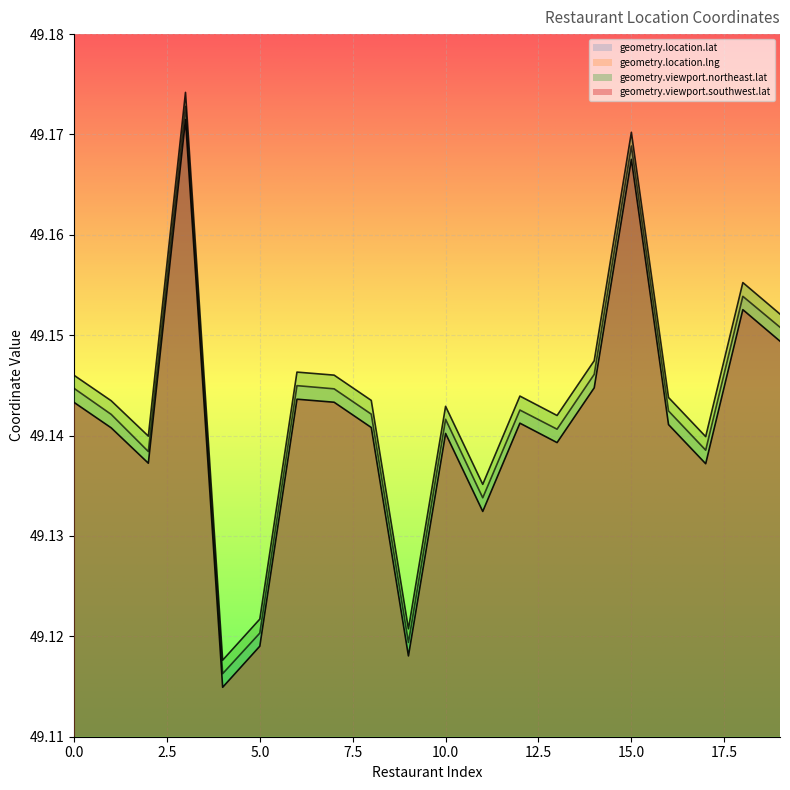

Which label corresponds to the largest value in the chart?

3